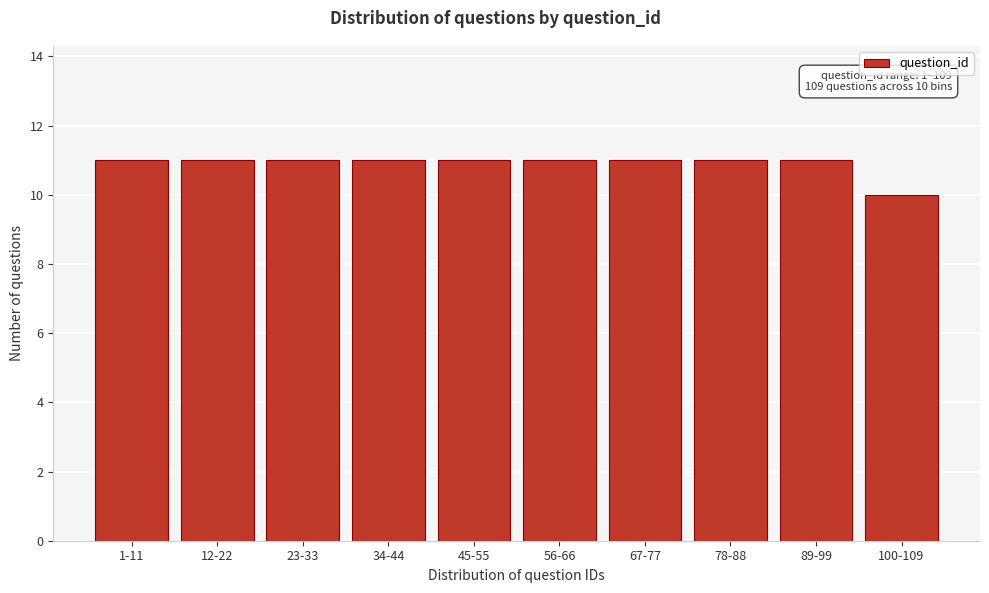

Reading left to right, list all the values displayed in this chart.

11	11	11	11	11	11	11	11	11	10